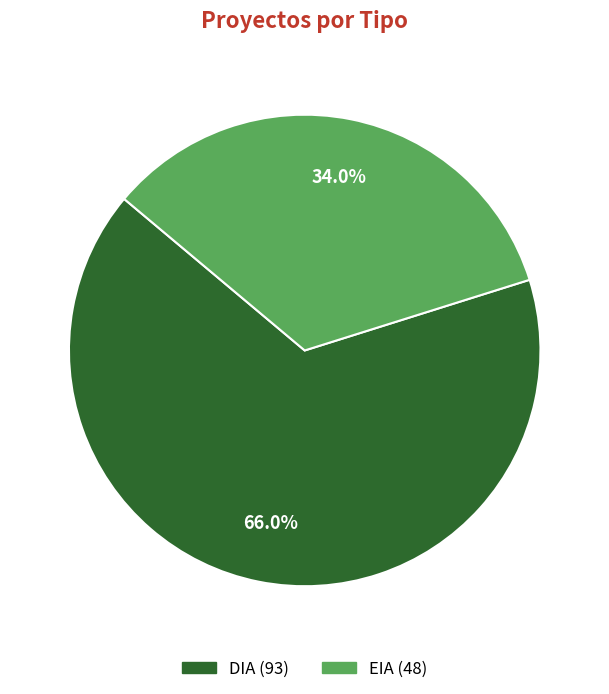

To the nearest percent, what percentage of the pie is DIA?

66%